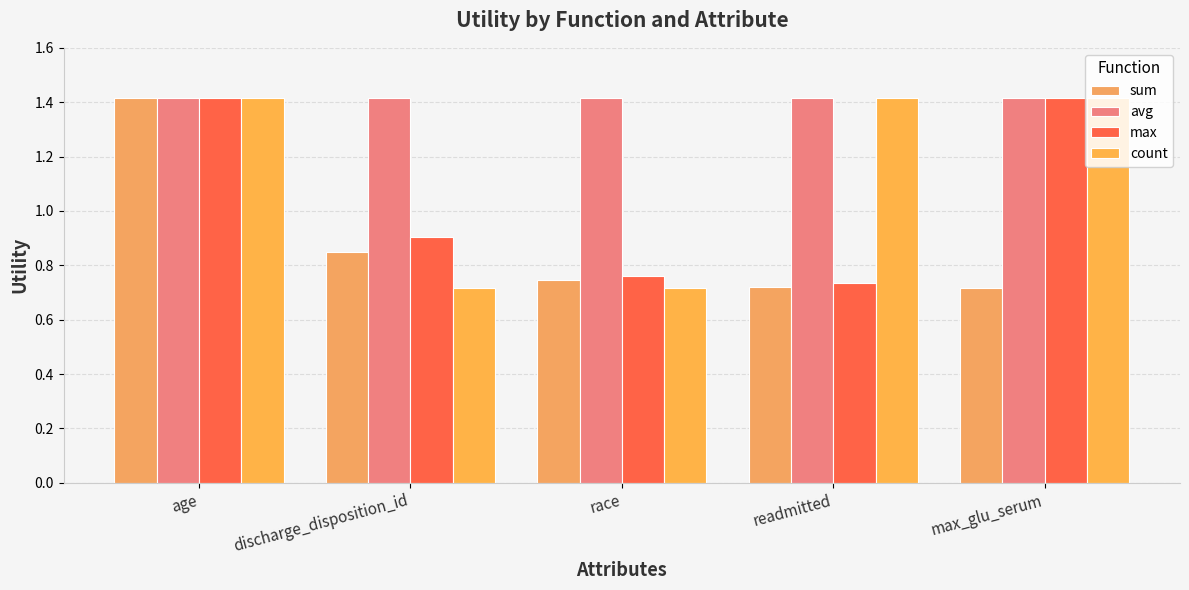

Are the bars grouped side by side (vs. stacked)?

Yes